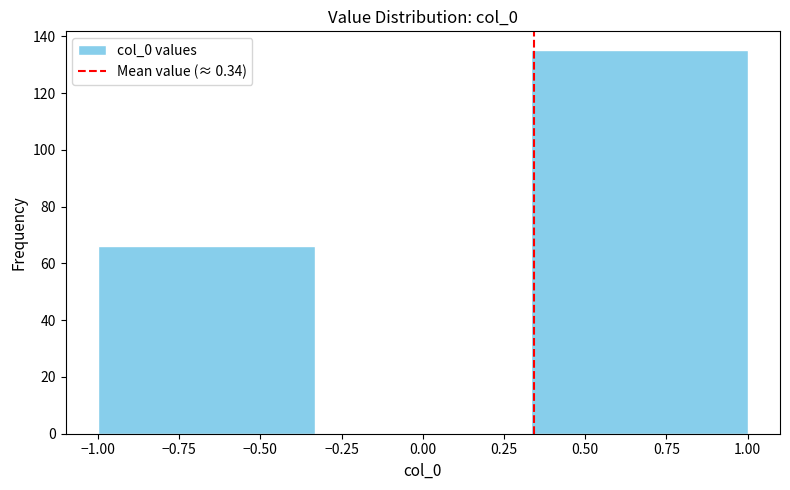

What is the height of the bar covering -1.00 to -0.35 on the x-axis? Neither the bar edges nor the heights are printed on the chart, so give them approximately, as read against the axes.

66